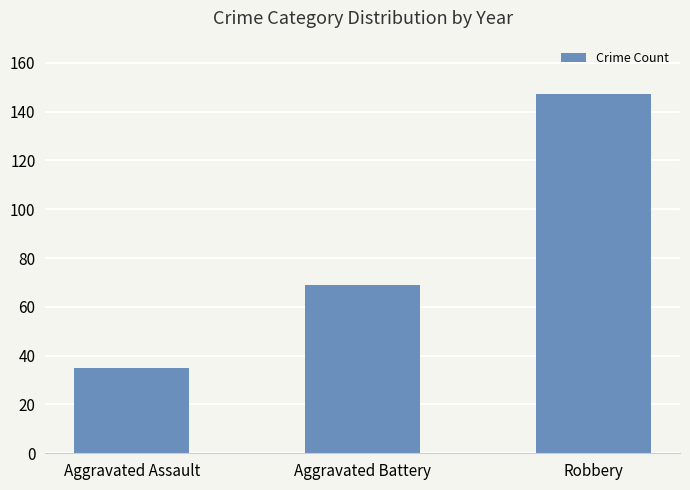

Between Aggravated Battery and Aggravated Assault, which is larger?

Aggravated Battery